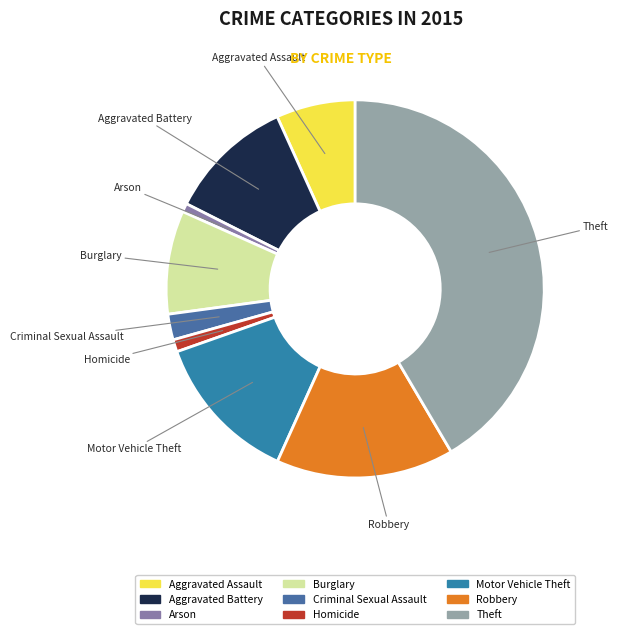

How many segments does this pie chart have?

9